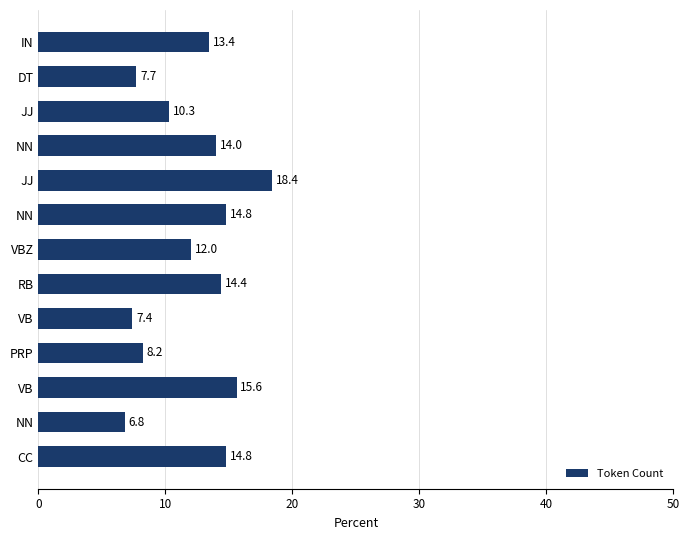

Are the bars grouped side by side (vs. stacked)?

No